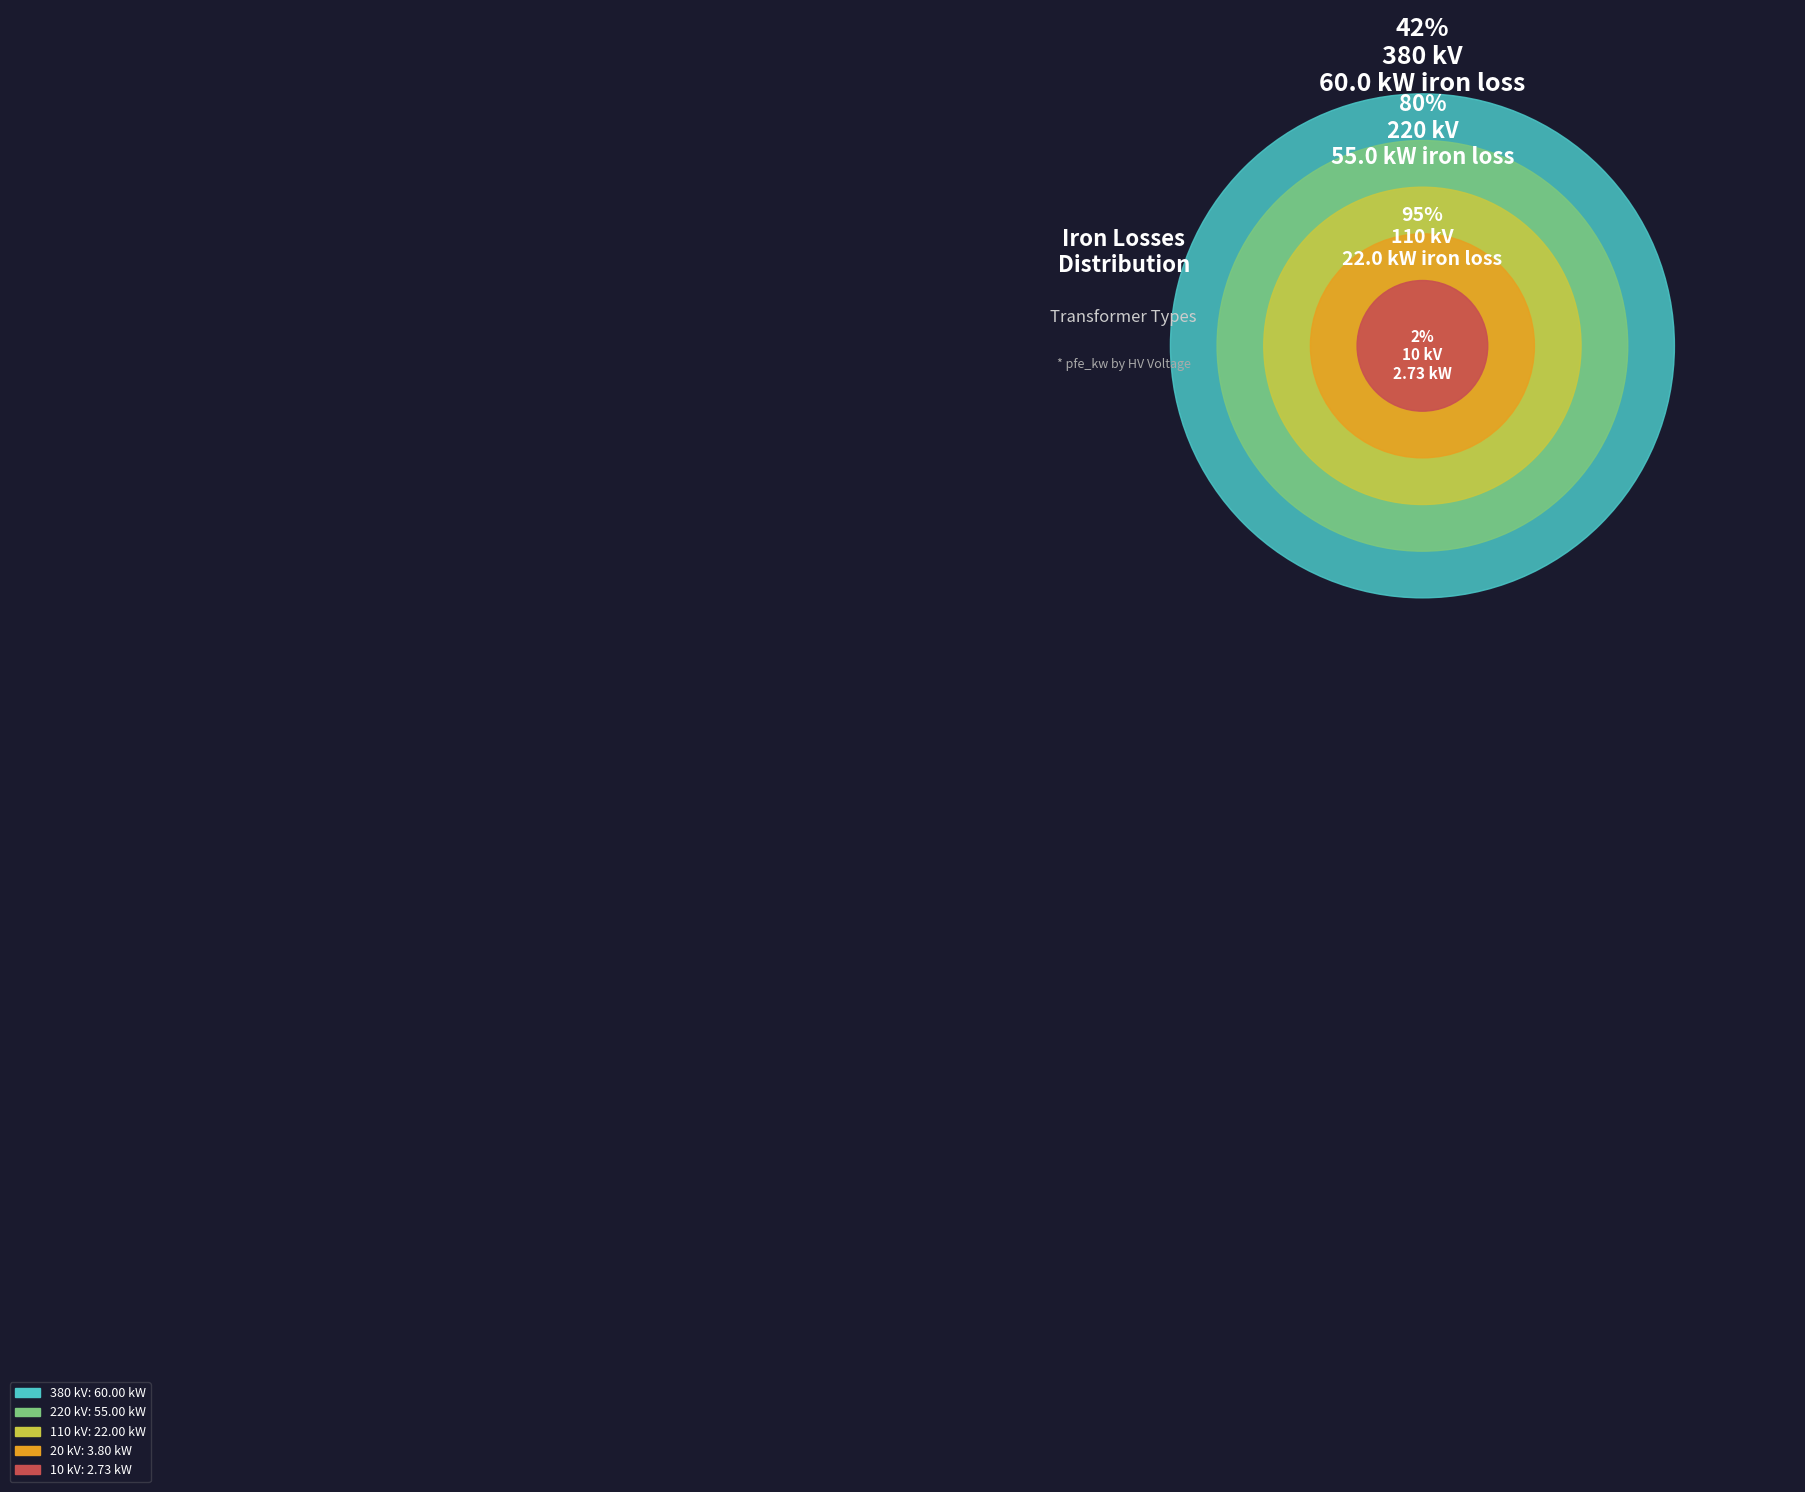

Rank the categories by value from highest to lowest.

380 kV, 220 kV, 110 kV, 20 kV, 10 kV